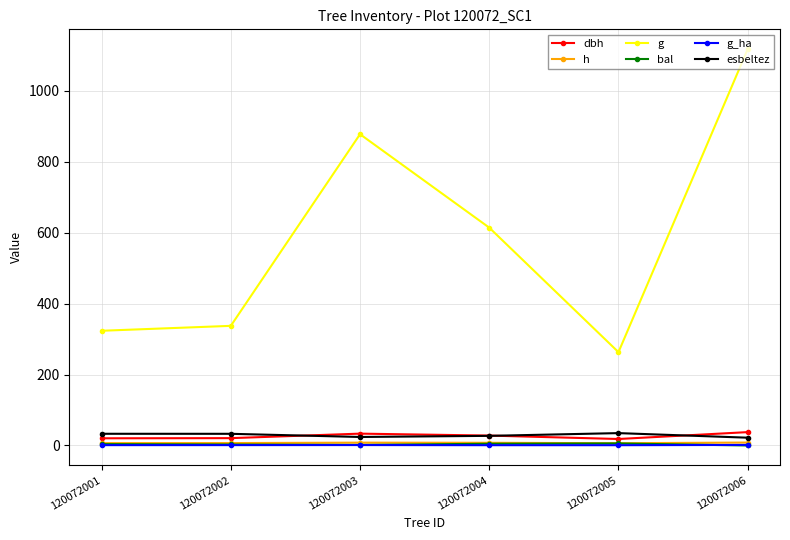

True or false: g_ha has more than 0 points higher than both neighbors.

True